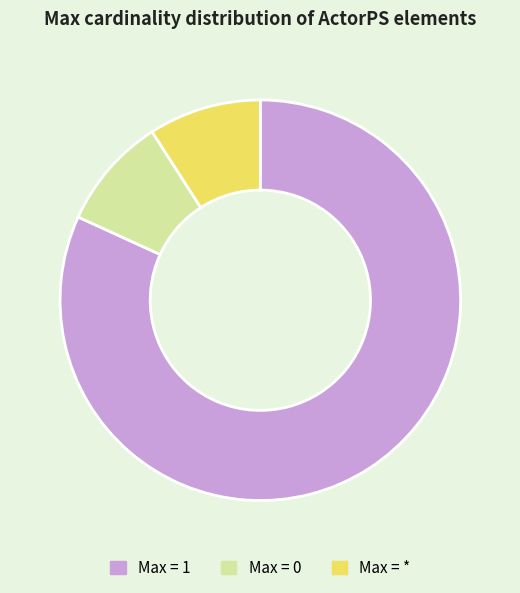

Which slice is the largest?

Max = 1